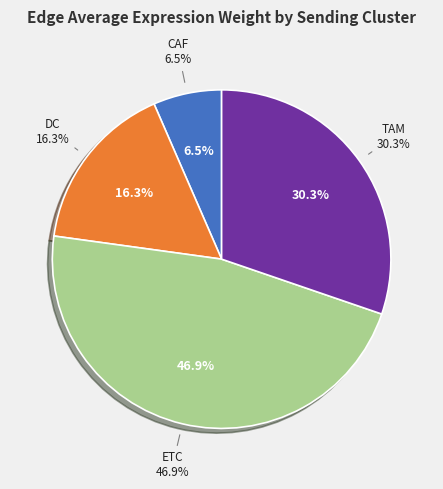

How many slices are in this pie chart?

4